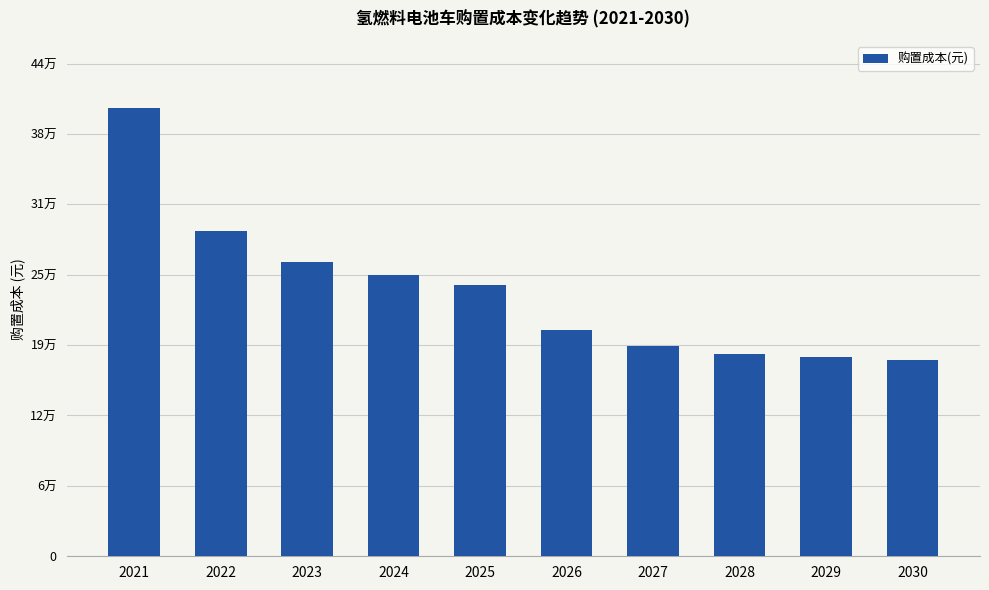

Approximately how many times larger is the value at 2025 compared to 2021?

0.6